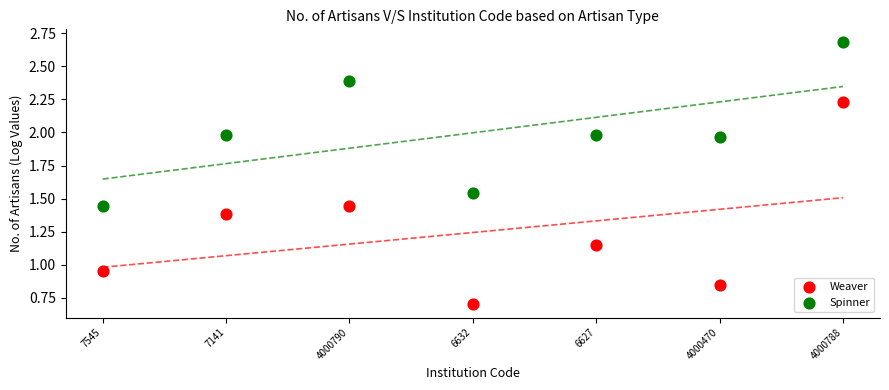

Which series contains the highest Y value?

Spinner